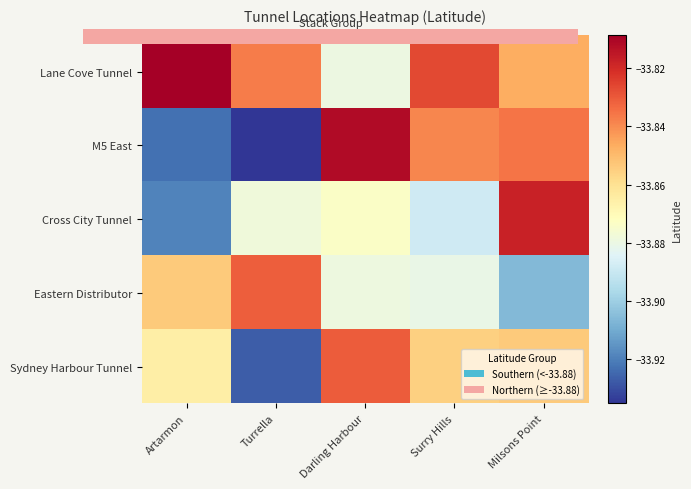

Count the number of data series in this chart.

5